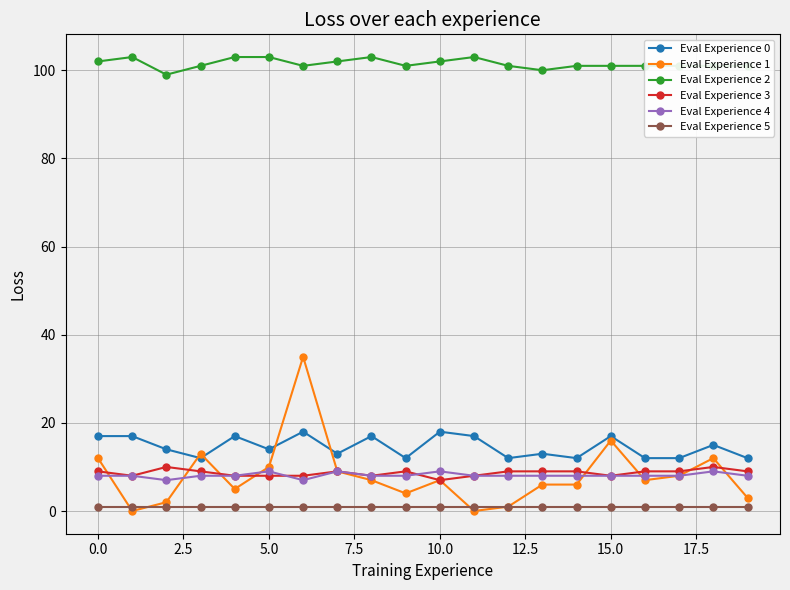

Does the chart display data point markers on the line(s)?

Yes